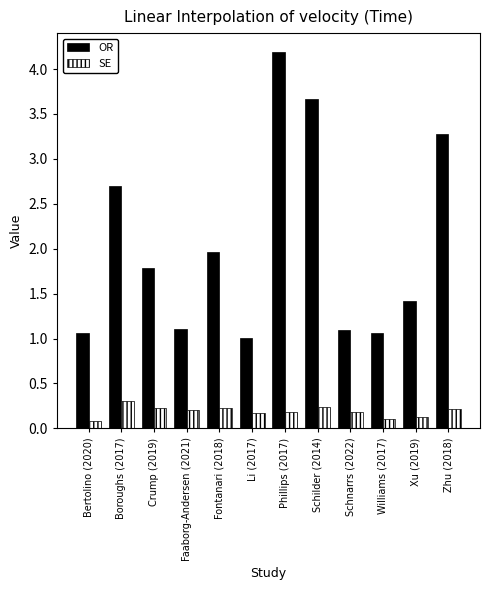

How many distinct data groups are displayed?

2